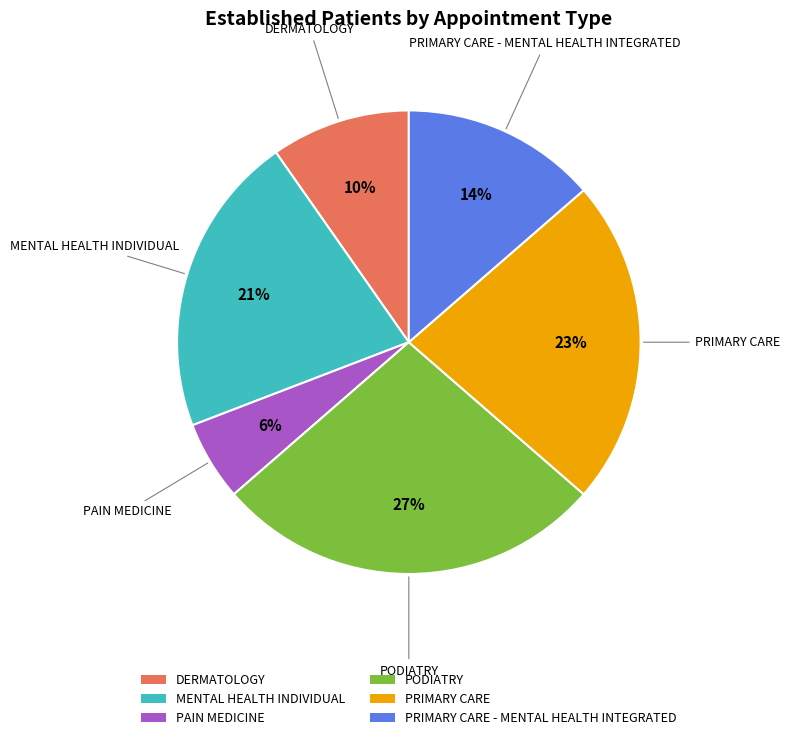

Is it true that PODIATRY is 34% of the pie?

False